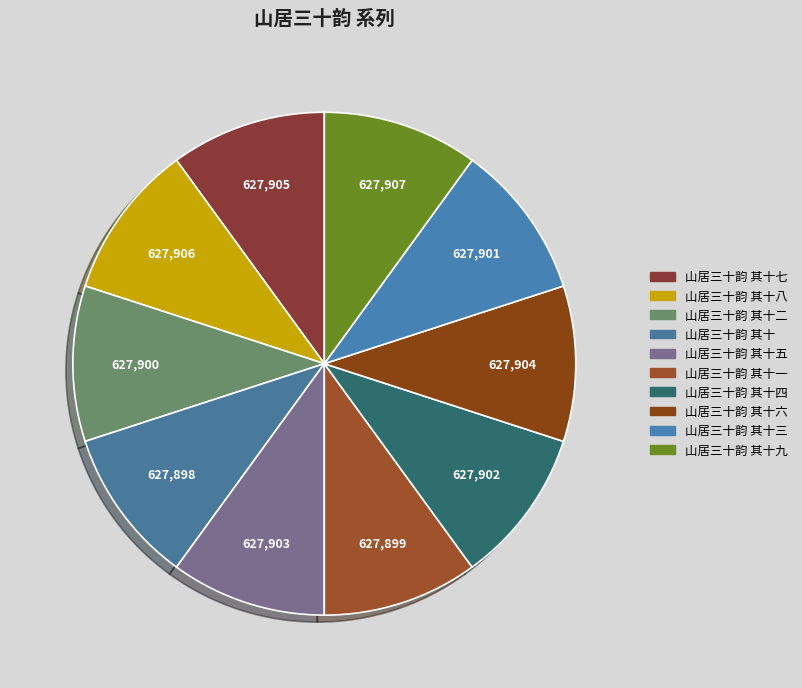

How much of the chart is everything except 山居三十韵 其十九?

90.0%